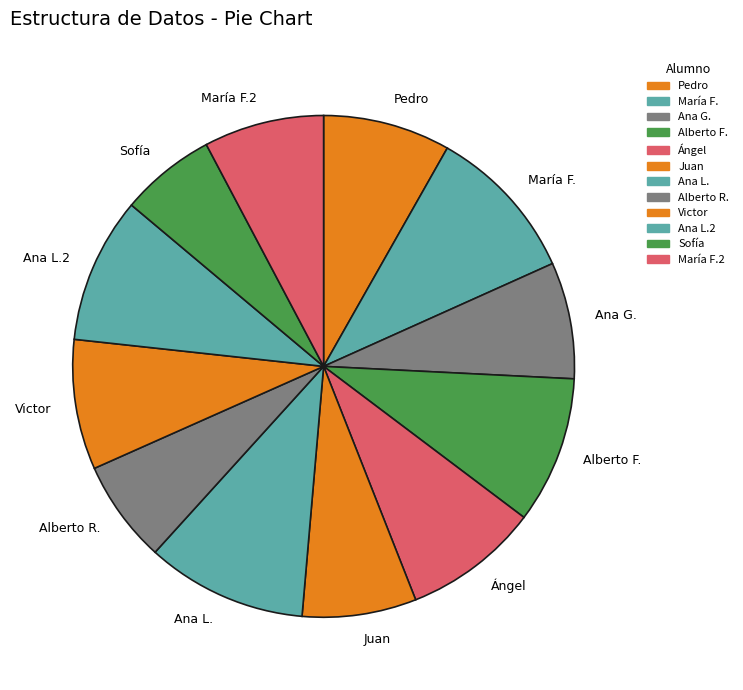

Is there a majority slice in this chart?

No